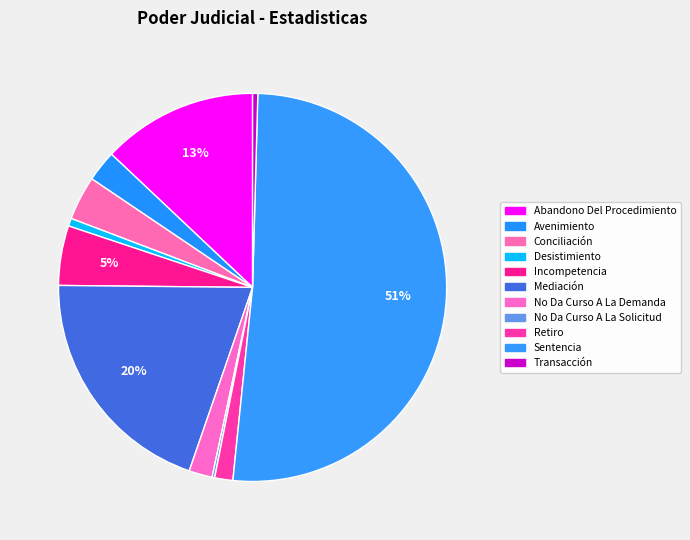

What percentage do Abandono Del Procedimiento and Incompetencia together represent?

17.9%